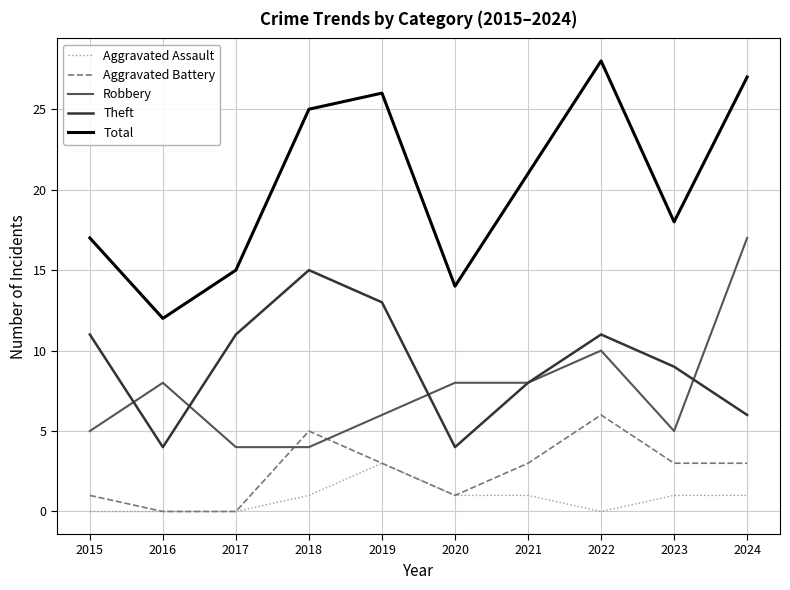

What is the minimum value for Robbery?

4